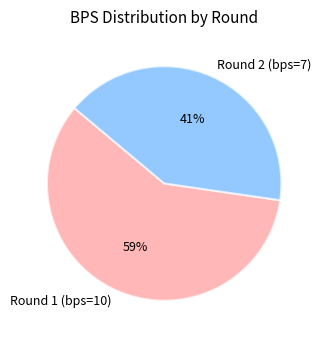

Do Round 1 (bps=10) and Round 2 (bps=7) together represent more than half of the pie?

Yes